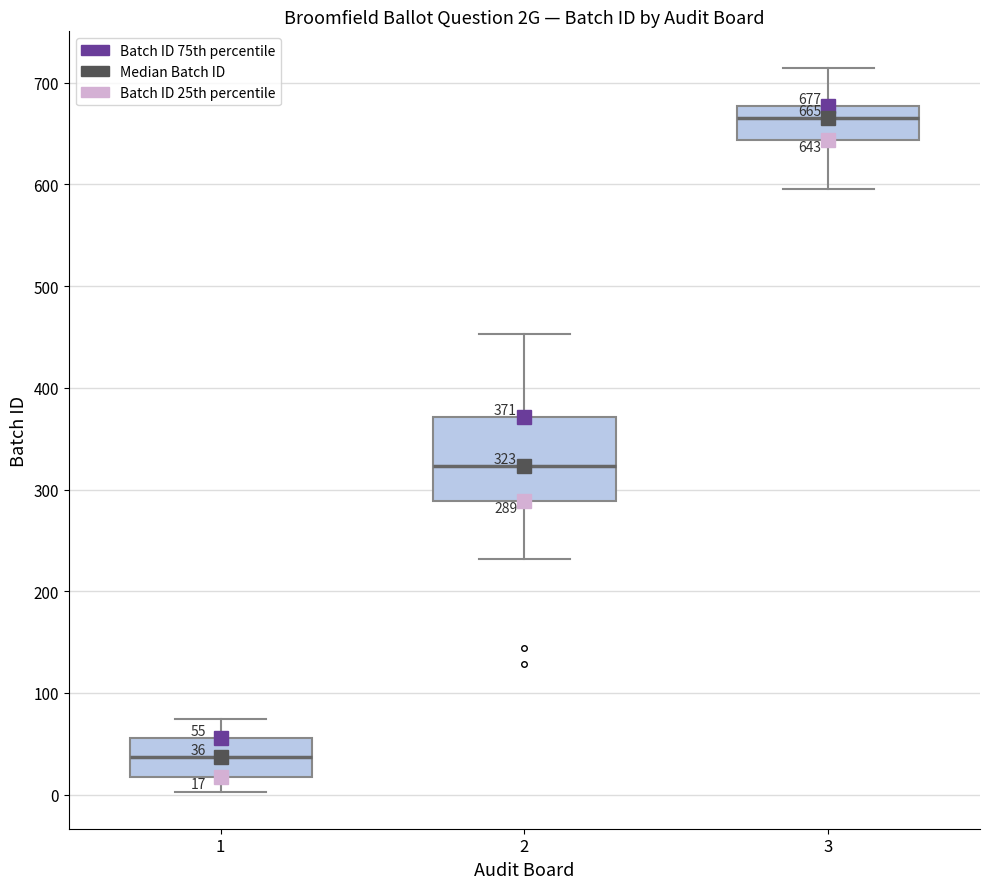

Which box has the highest median line?

3